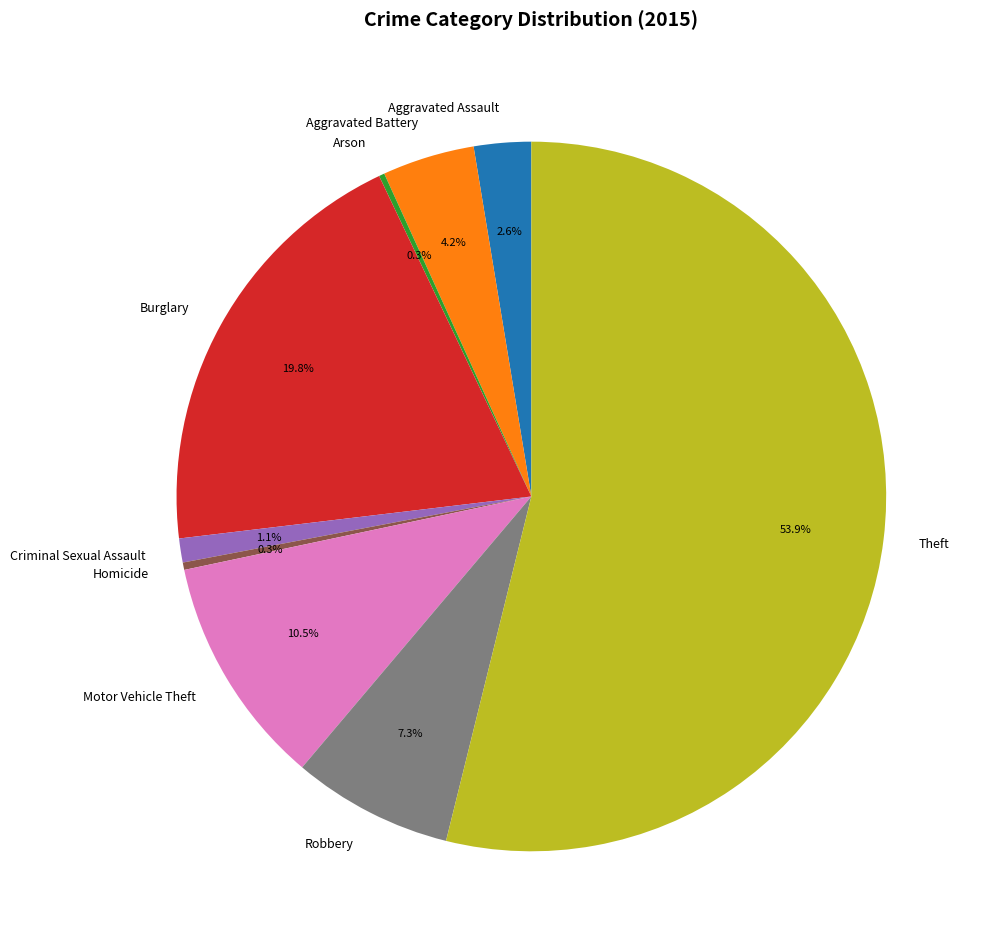

What is the majority slice?

Theft